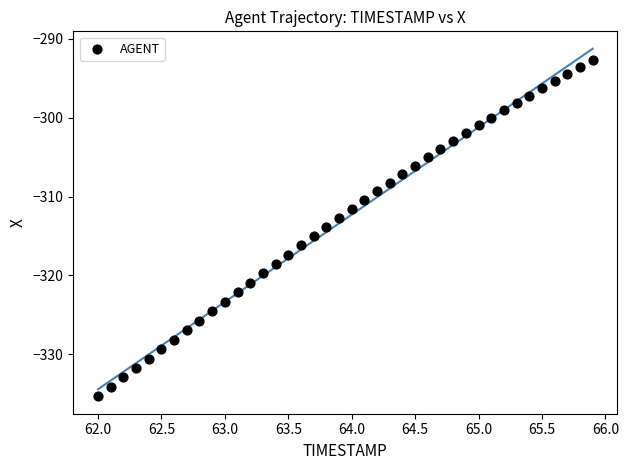

What is the range of X values (max minus min)?

3.9